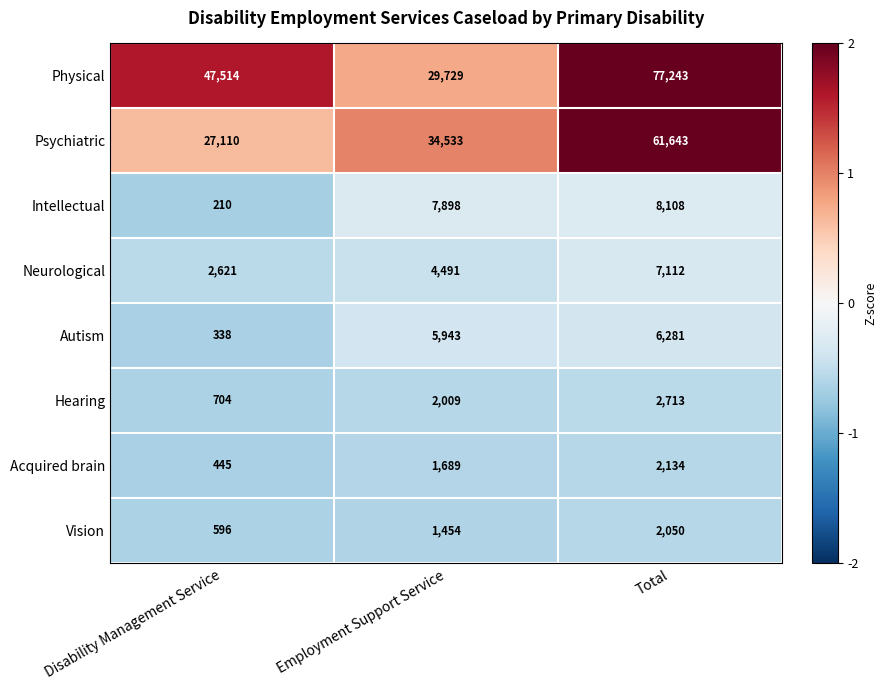

Which series has the largest total across all categories?

Physical